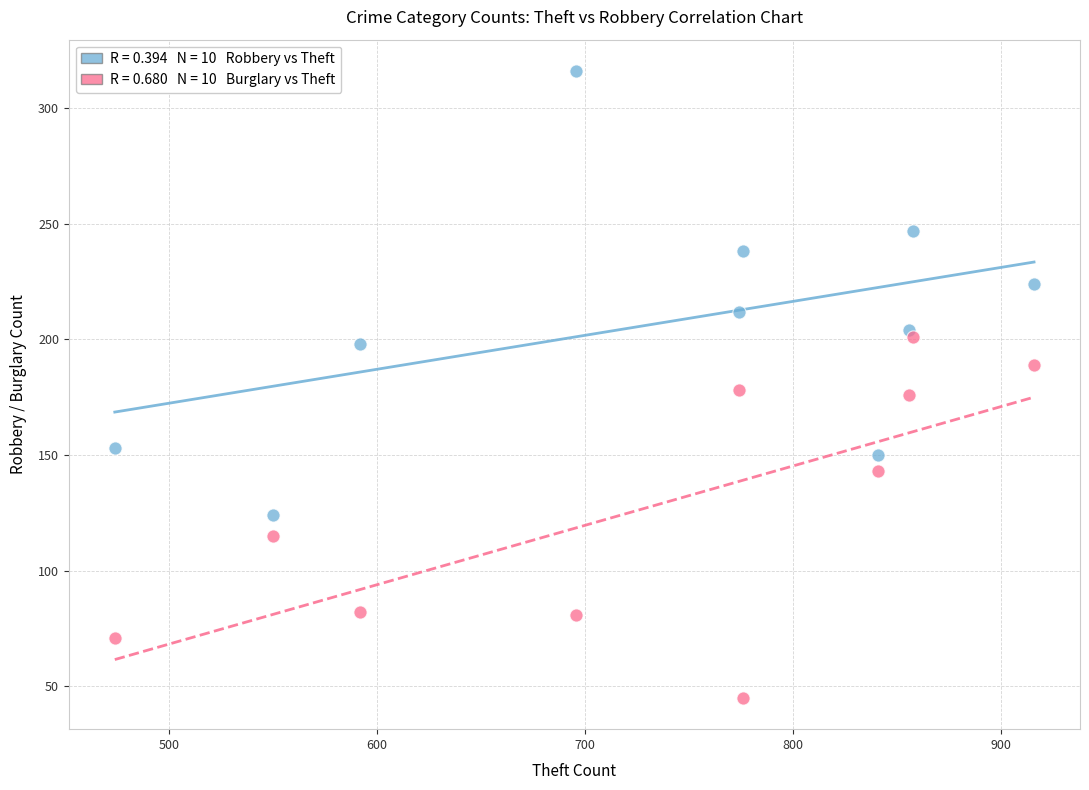

Across all data points, what is the range of Y values (max minus min)?

271